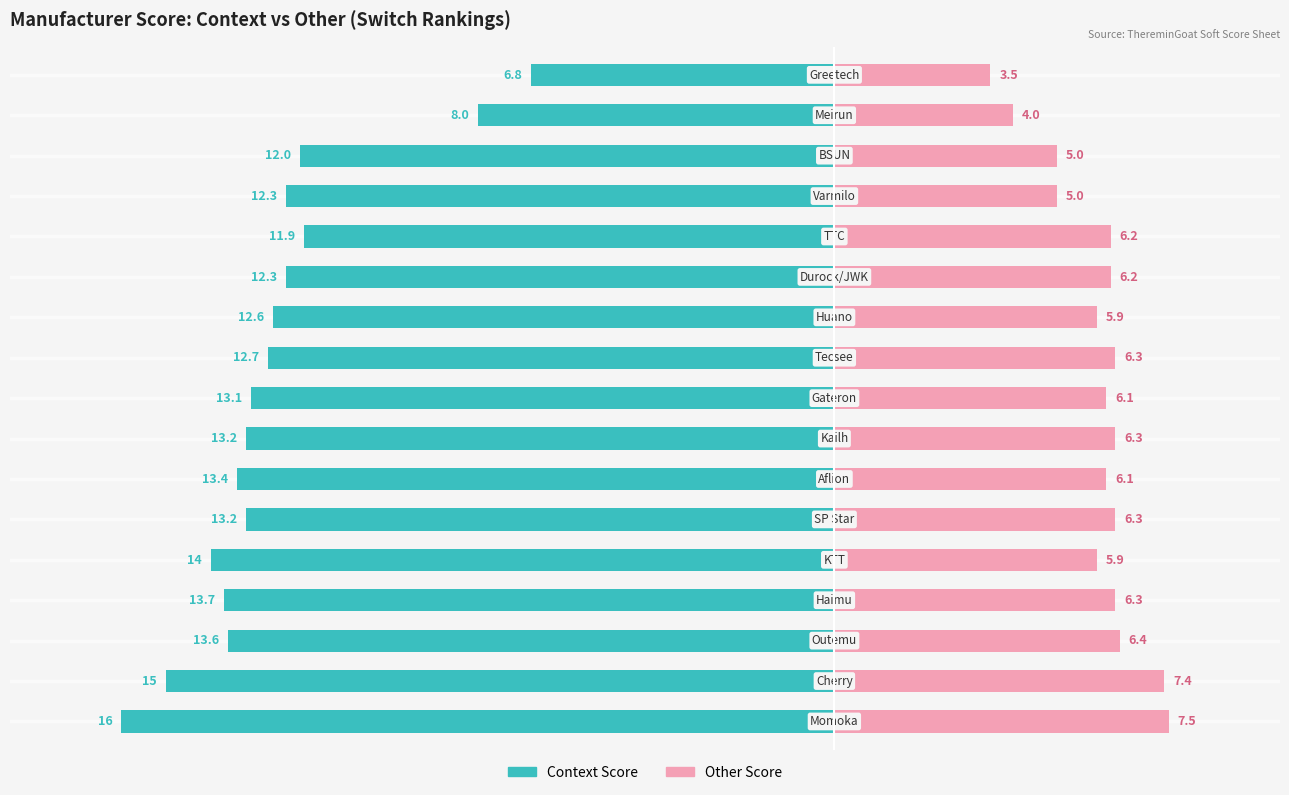

What is the average value of the Context Score series?

-12.6